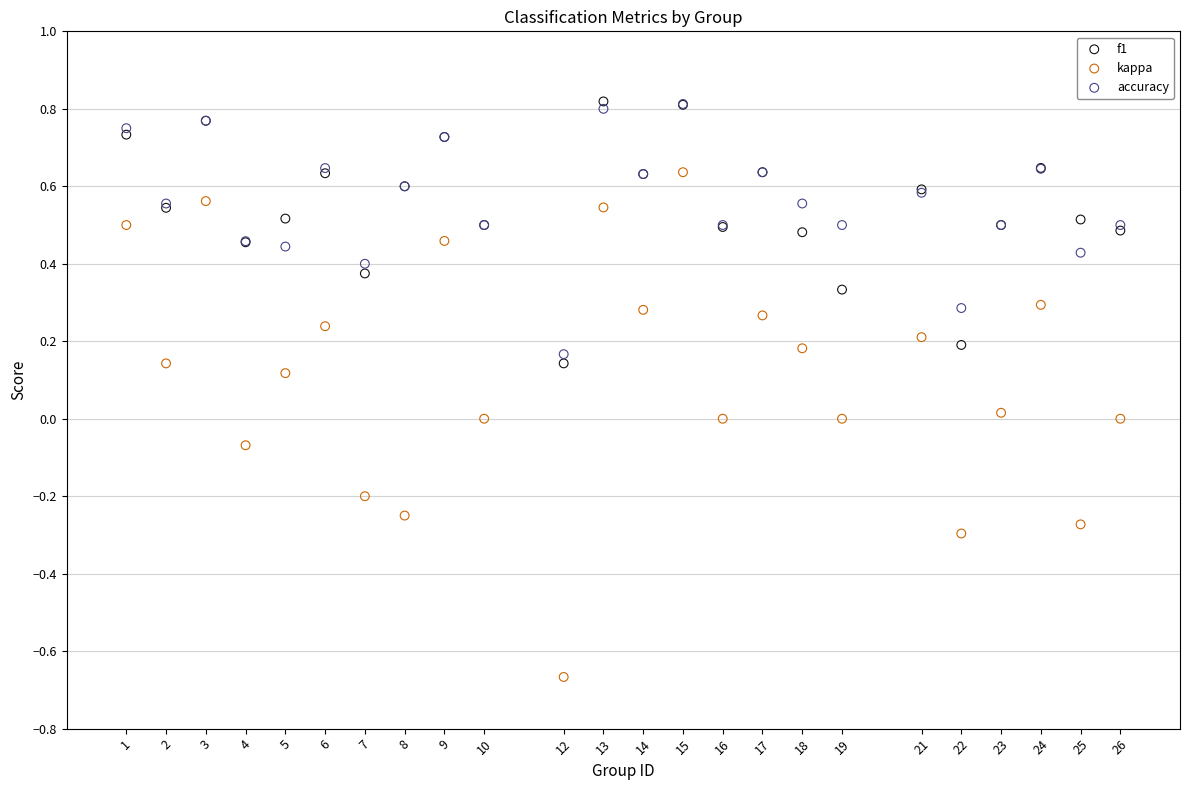

Which series contains the lowest Y value?

kappa